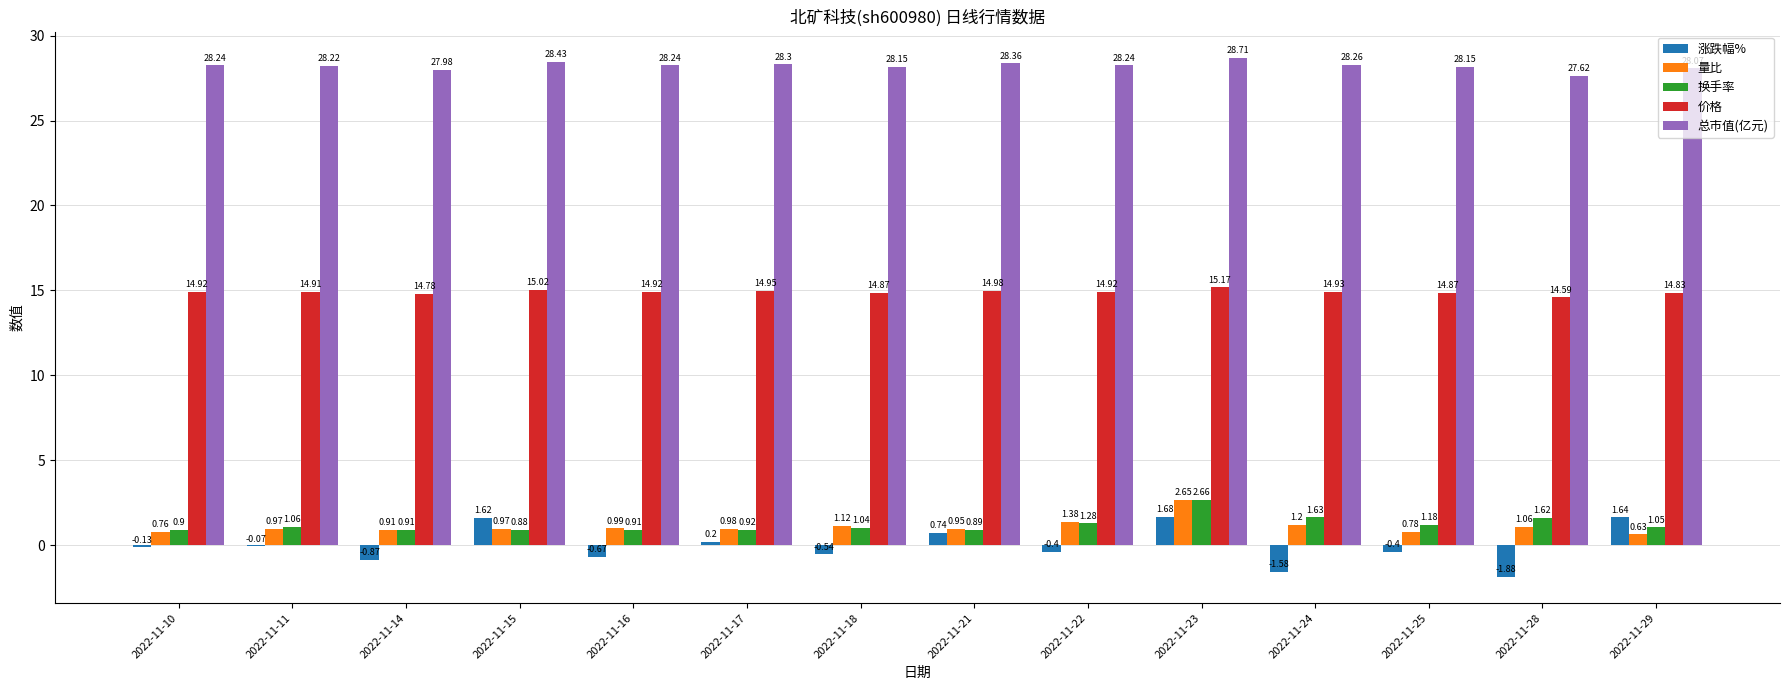

How many groups of bars are there?

14